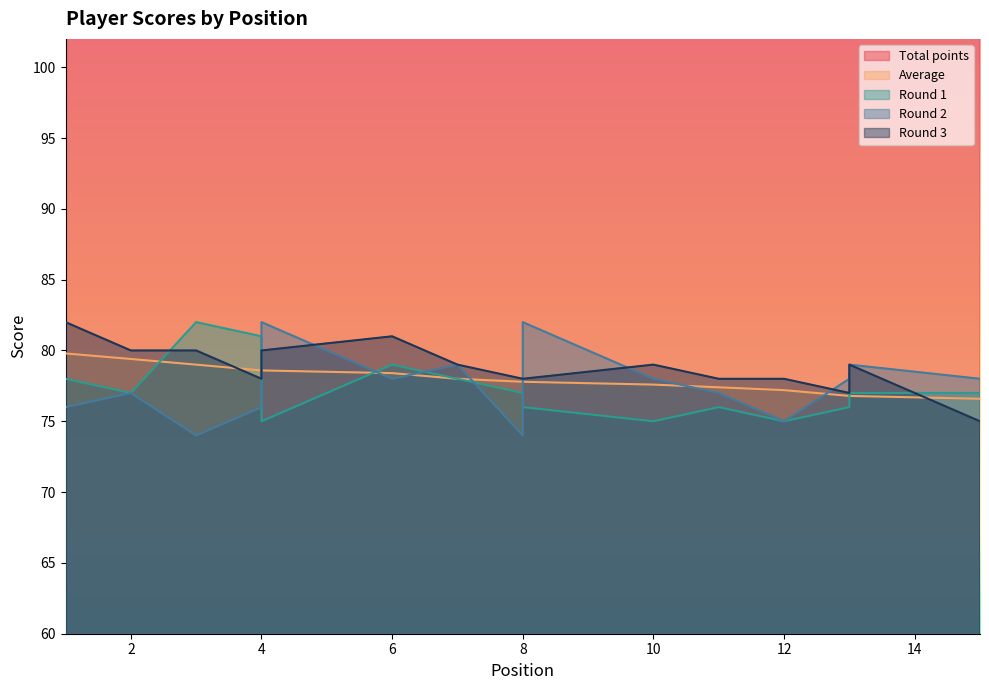

Rank the series at 10 from lowest to highest value.

Round 1, Average, Round 2, Round 3, Total points